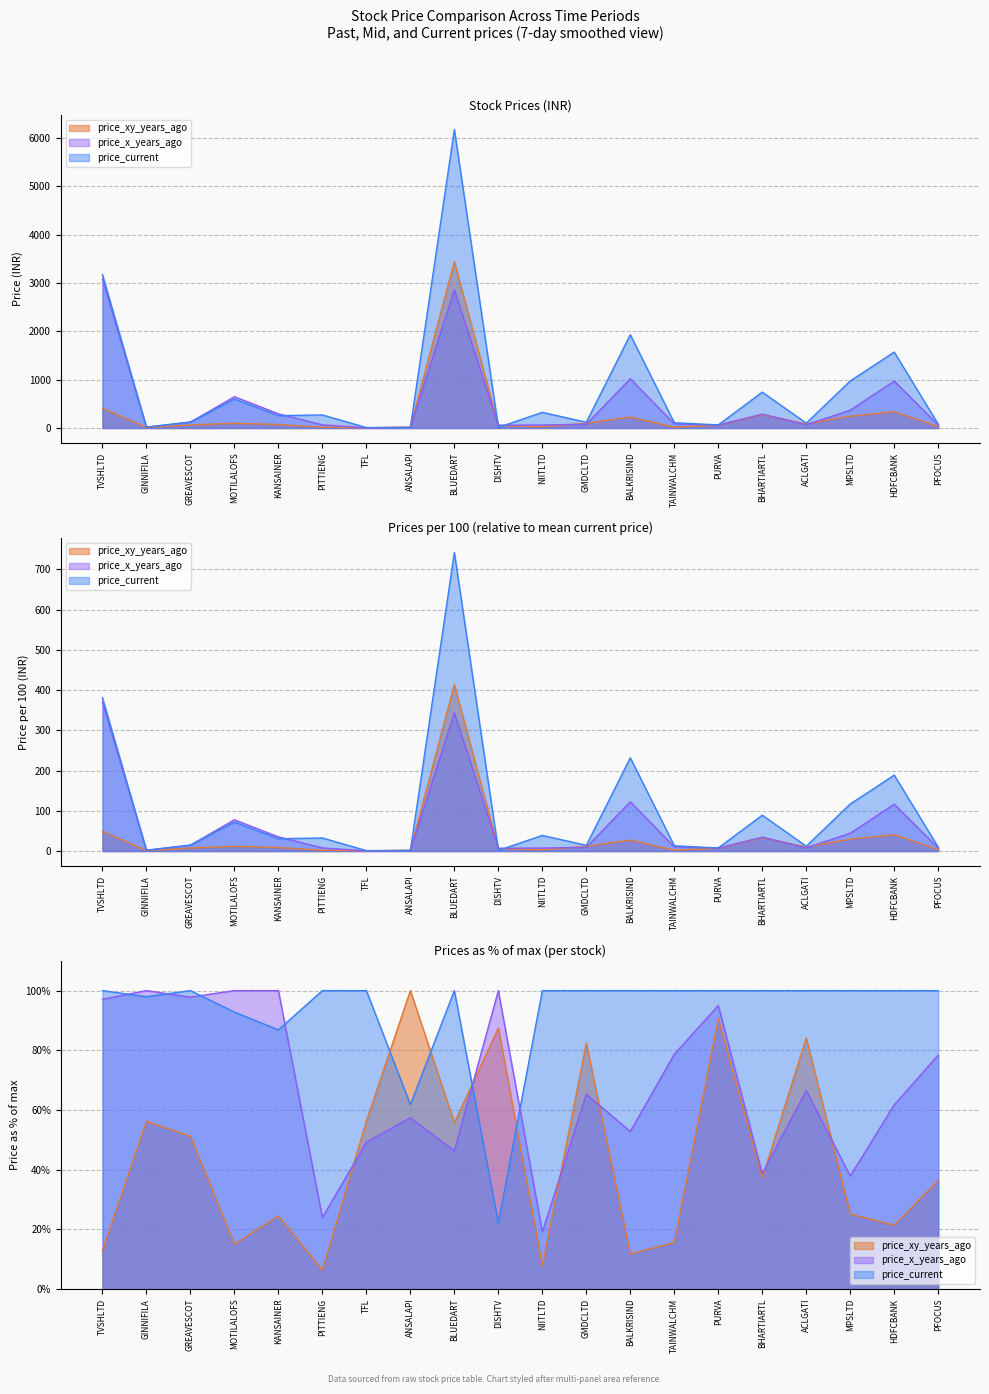

Between which two adjacent categories do price_xy_years_ago and price_x_years_ago first intersect?

PITTIENG and TFL